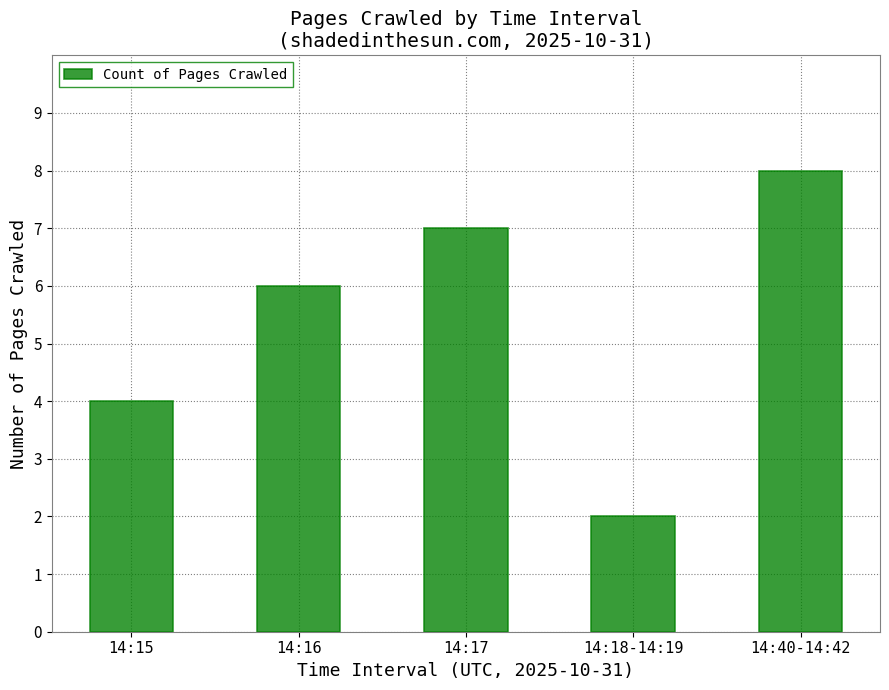

What is the difference between the values at 14:15 and 14:40-14:42?

4